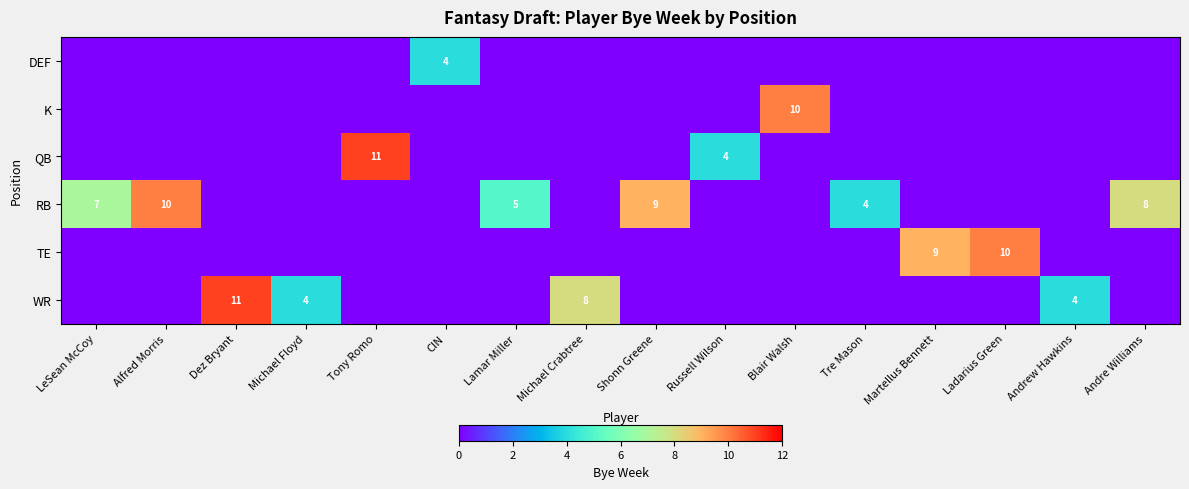

How many data points in row_4 are above 0?

2